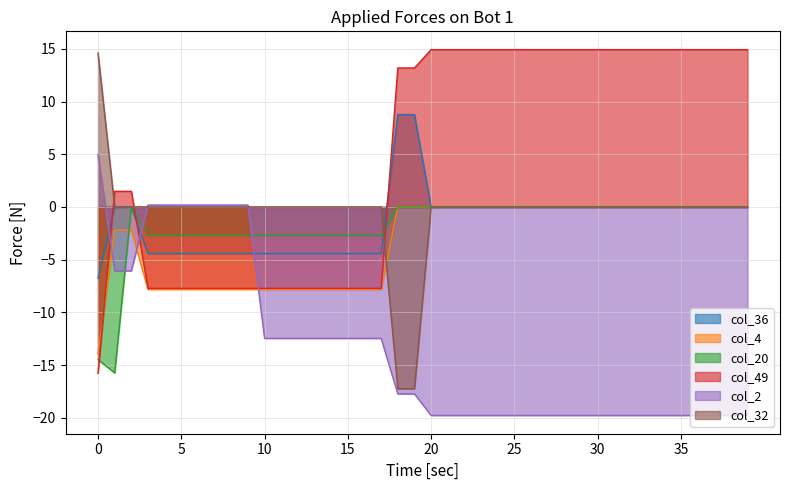

At how many categories does at least one series exceed -13?

40